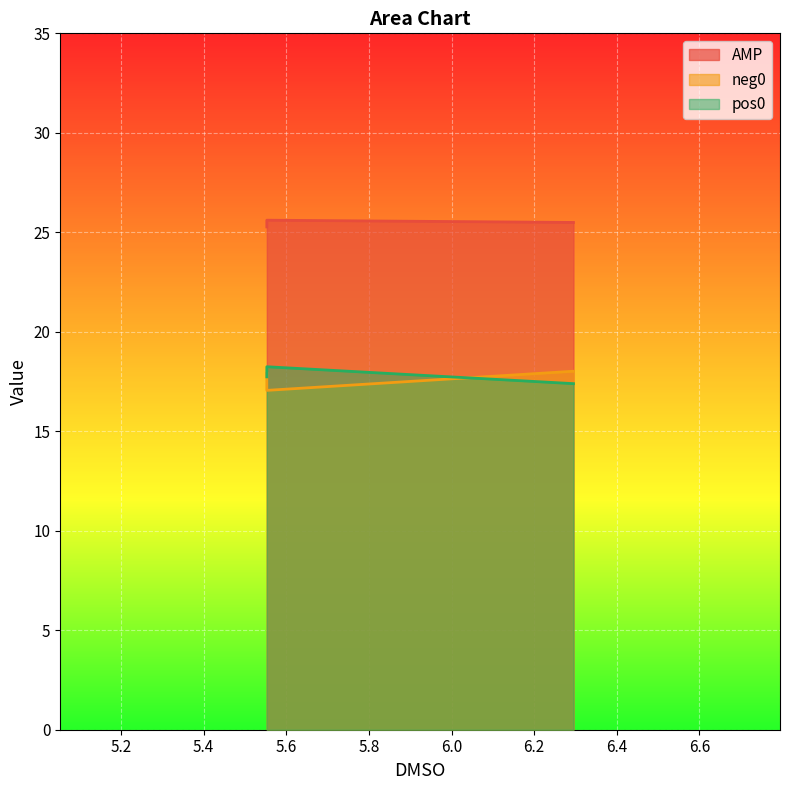

What is the sum of the neg0 values at 6.2952146190568286 and 5.552915964476228?

35.9